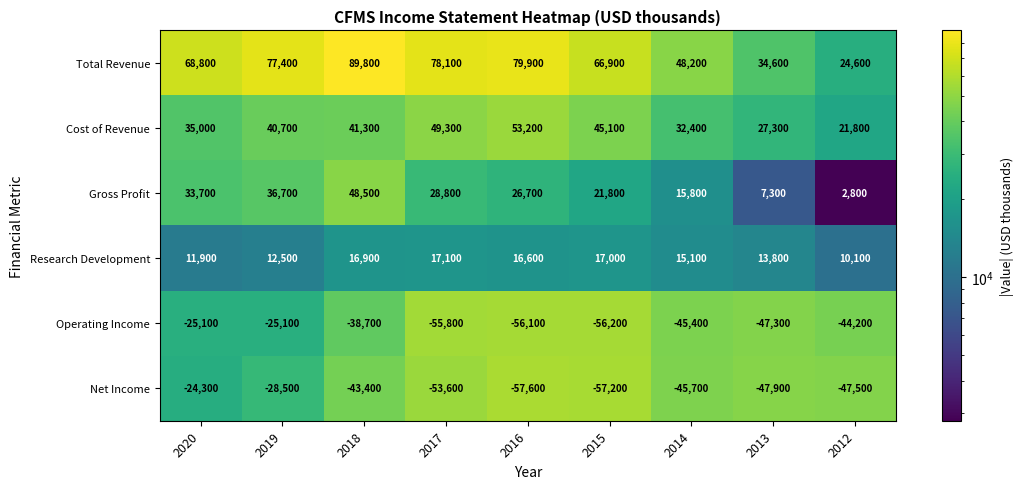

What is the average value of the Net Income series?

-45078